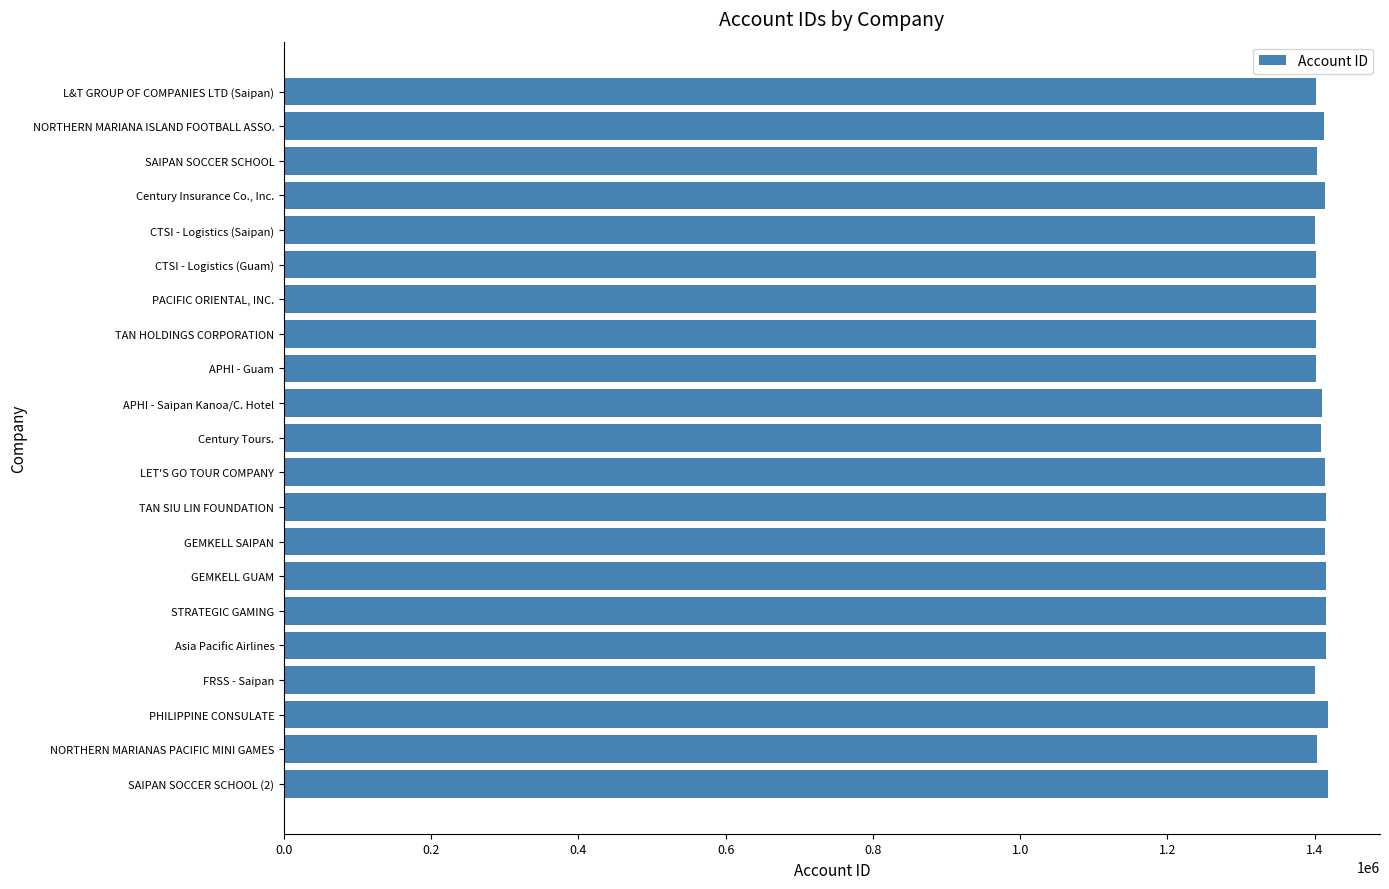

What is the label of the 1st bar from the top?

L&T GROUP OF COMPANIES LTD (Saipan)